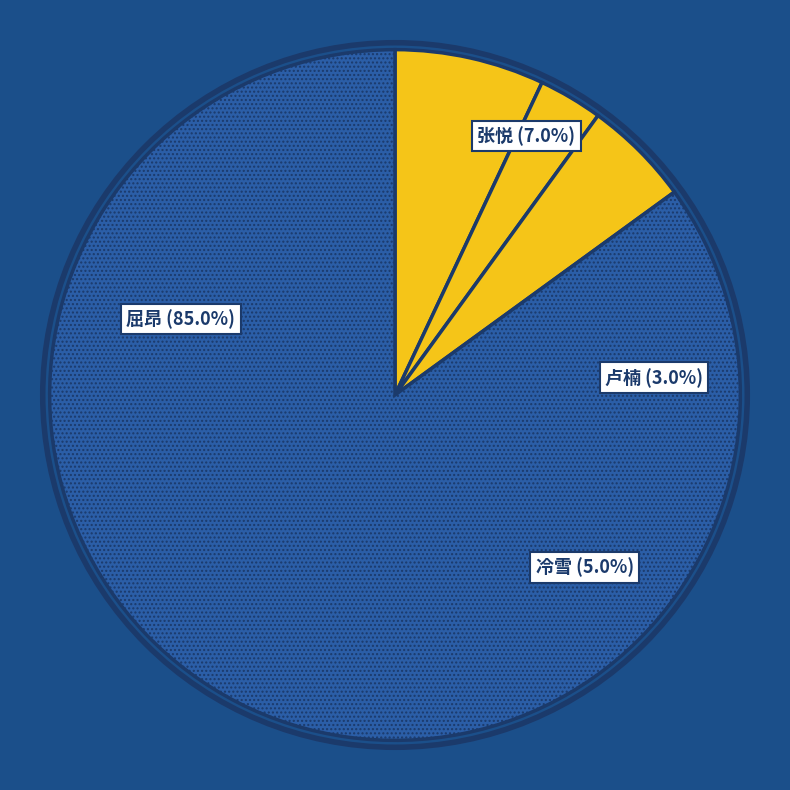

What is the change in value from 卢楠 to 屈昂?

+82